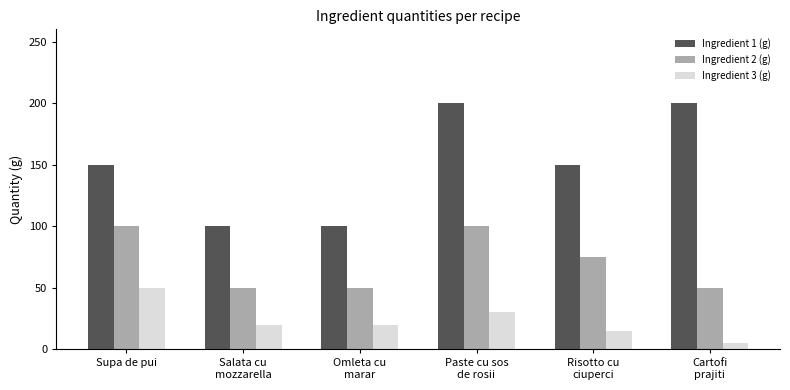

How many bars are there in each group?

3